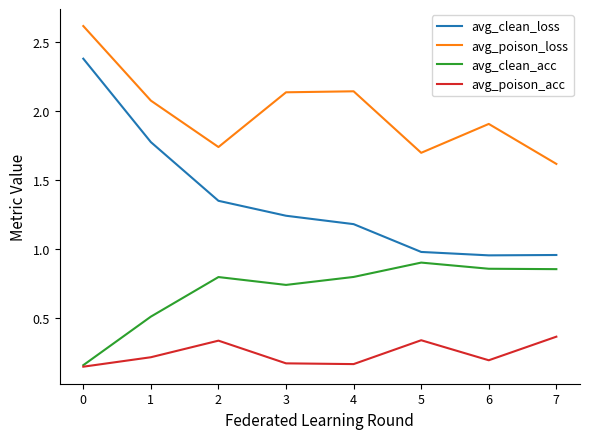

True or false: avg_clean_loss and avg_poison_acc intersect in this chart.

False